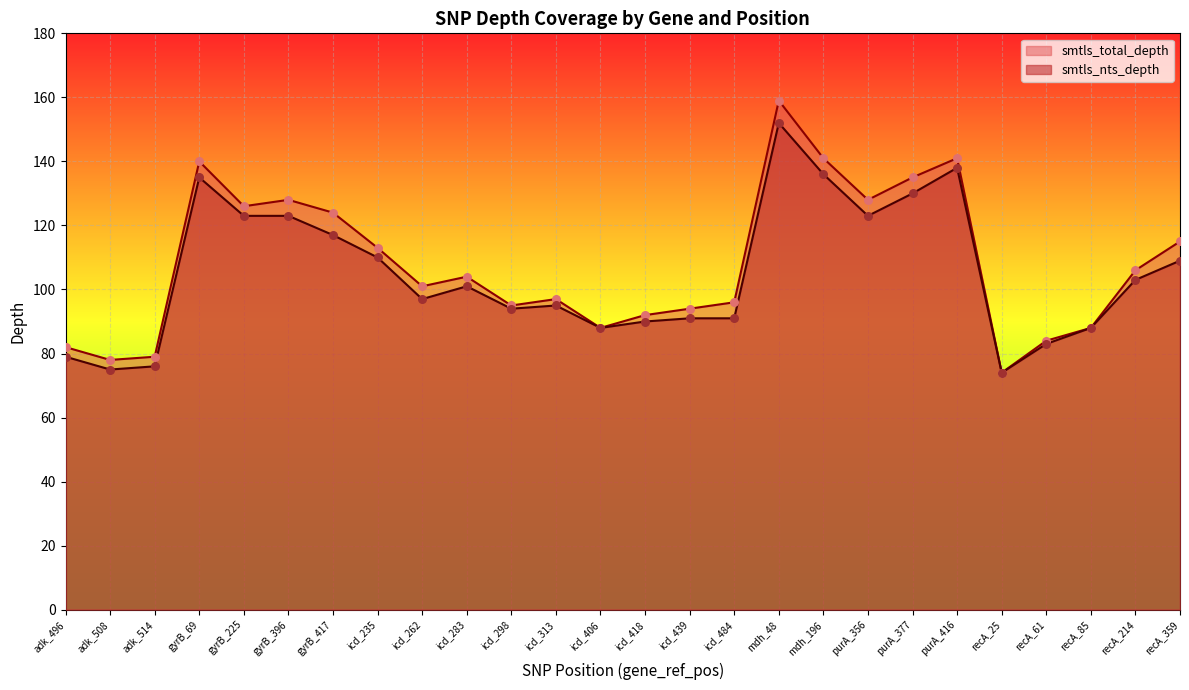

At which category is the sum across all series the highest?

mdh_48